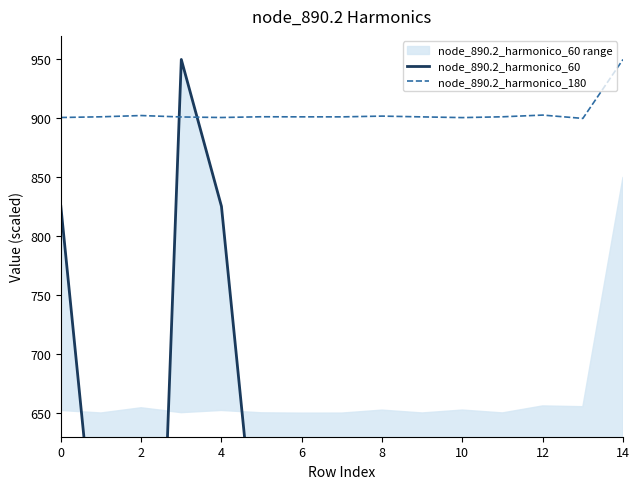

After their last crossing, which series has the higher values: node_890.2_harmonico_60 or node_890.2_harmonico_180?

node_890.2_harmonico_180